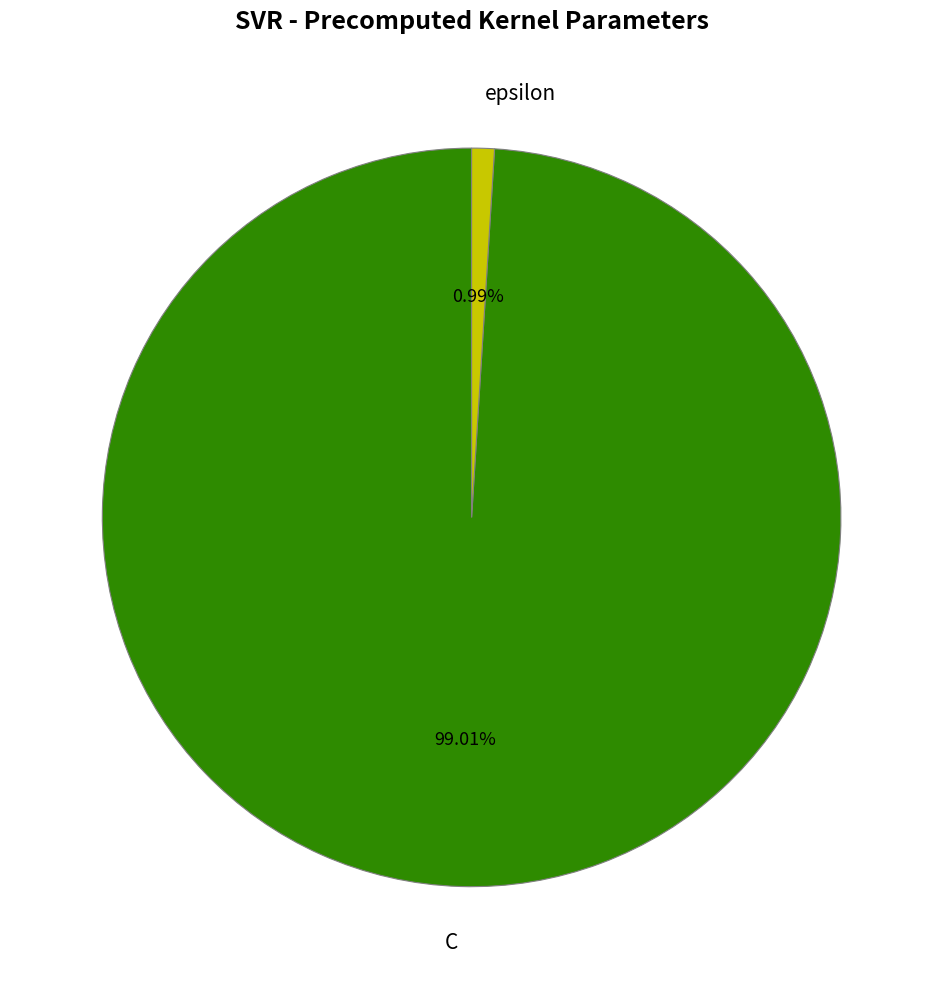

What is the smallest slice in the pie chart?

epsilon